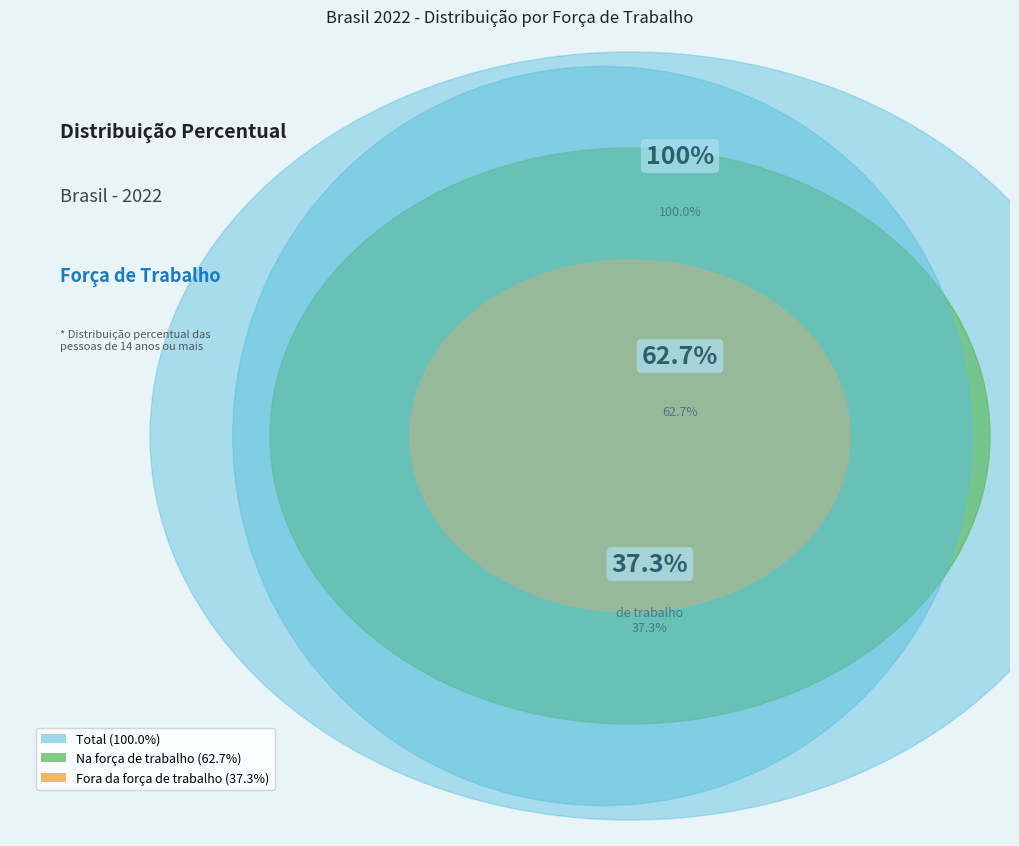

What is the largest slice in the pie chart?

Na força de trabalho